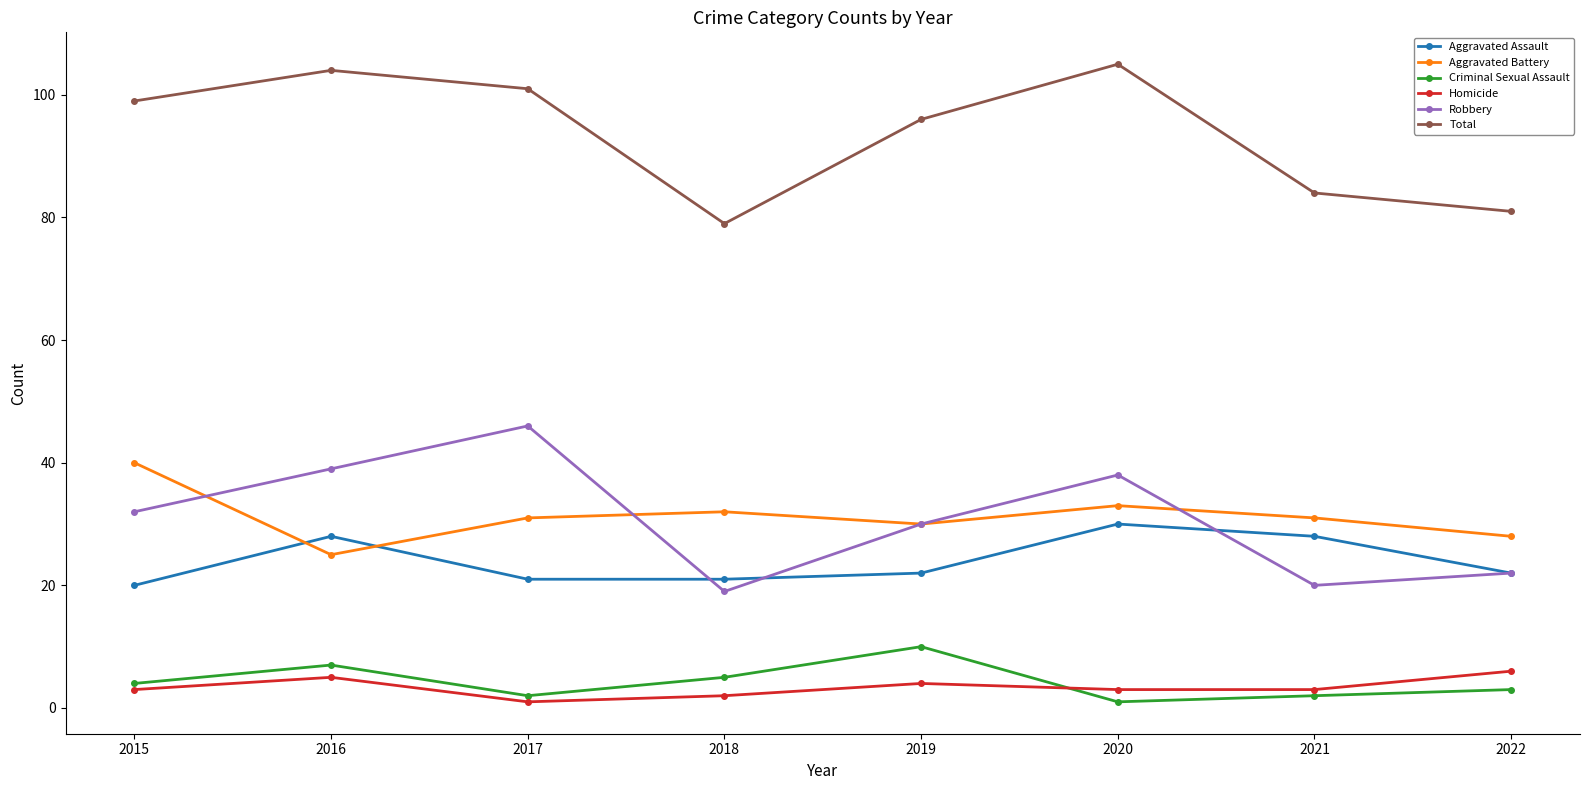

What is the minimum value shown in the chart?

1